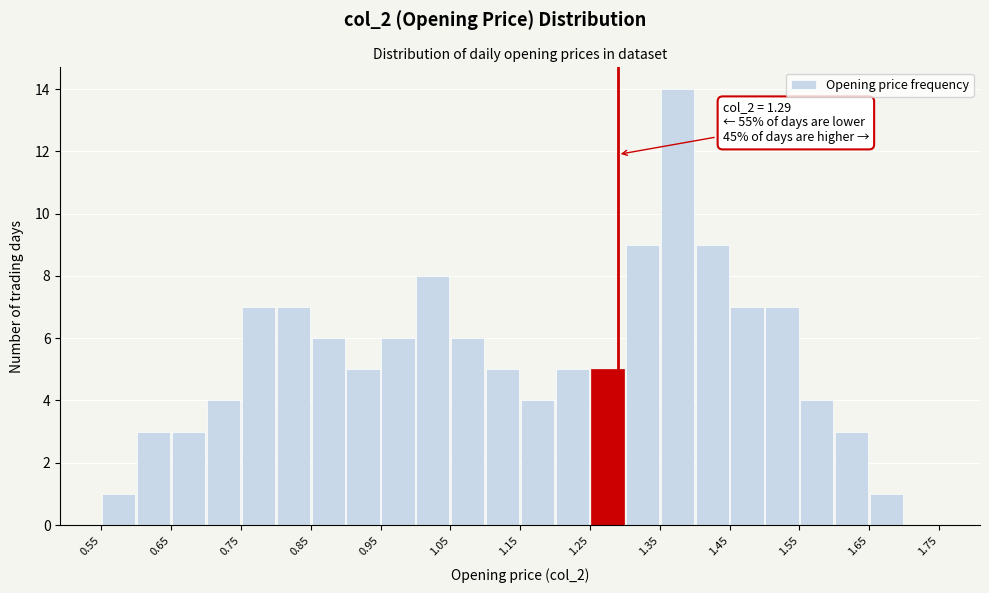

Which range on the x-axis has the tallest bar?

1.35 to 1.40